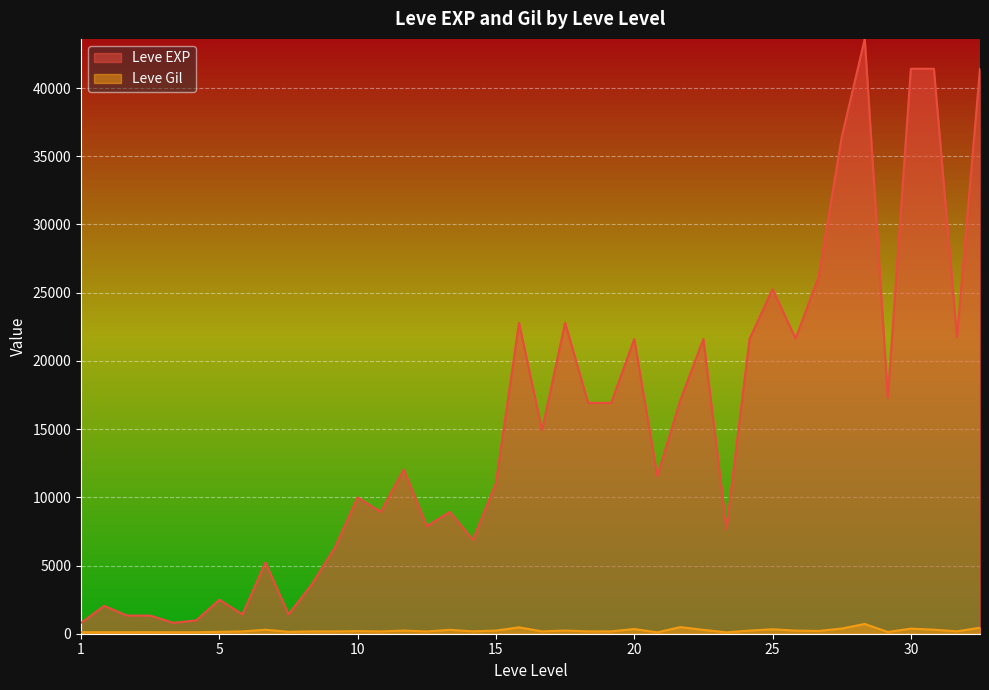

What is the difference between the maximum and minimum values in the Leve EXP series?

42800